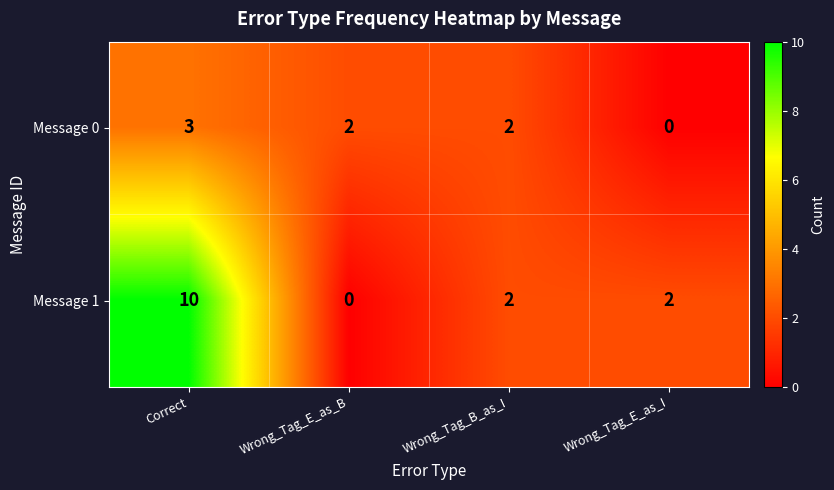

At Wrong_Tag_E_as_B, list the series in order from smallest to largest.

Message 1, Message 0